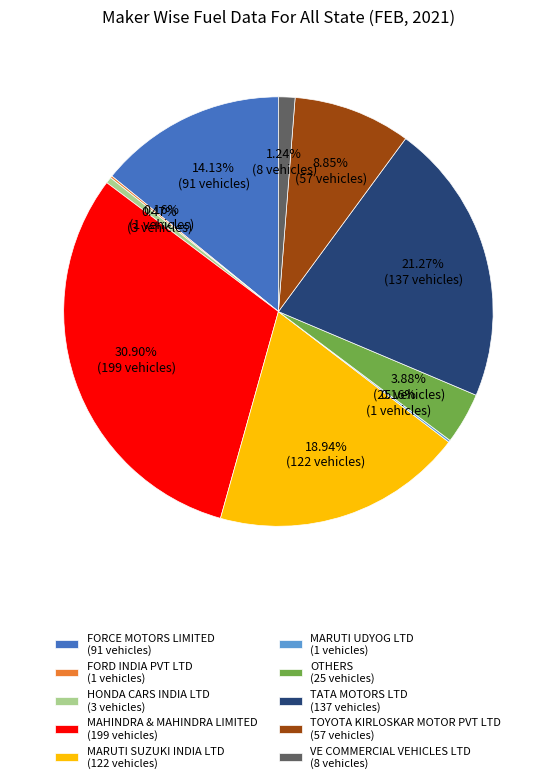

Is MAHINDRA & MAHINDRA LIMITED the majority of the pie?

No